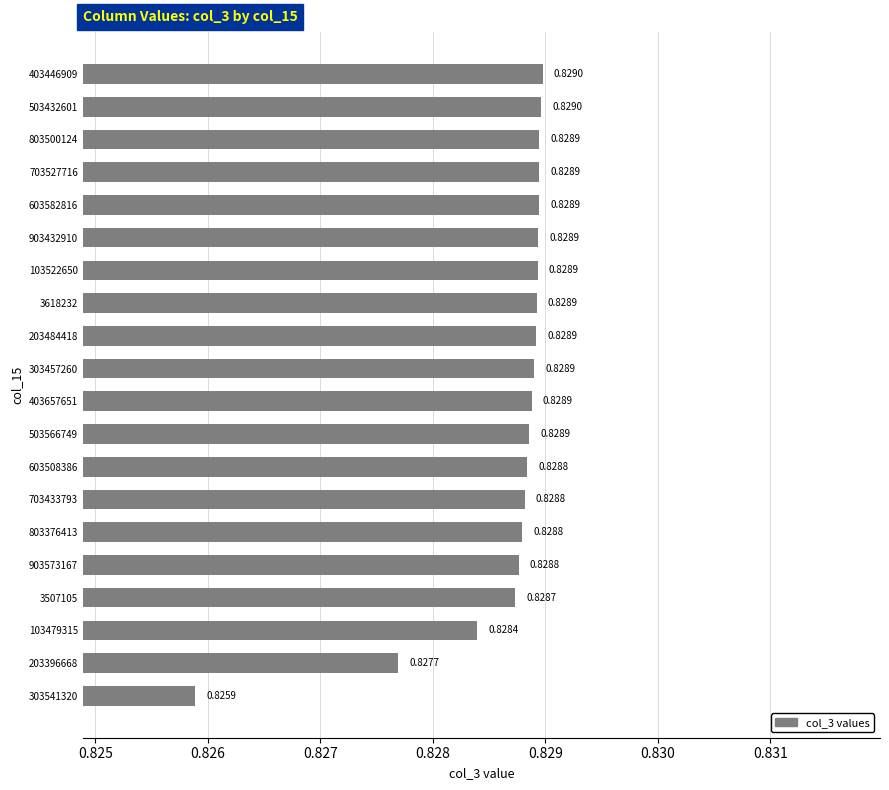

Between 303457260 and 903573167, which is larger?

303457260